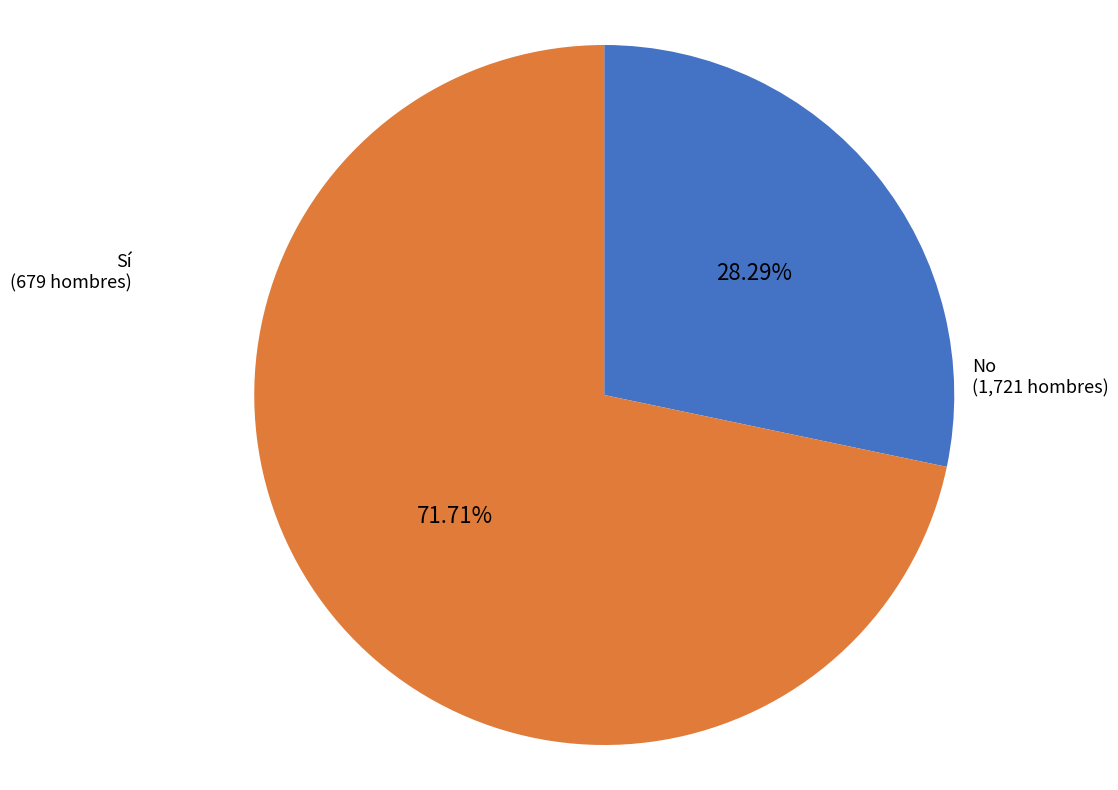

Is there a majority slice in this chart?

Yes